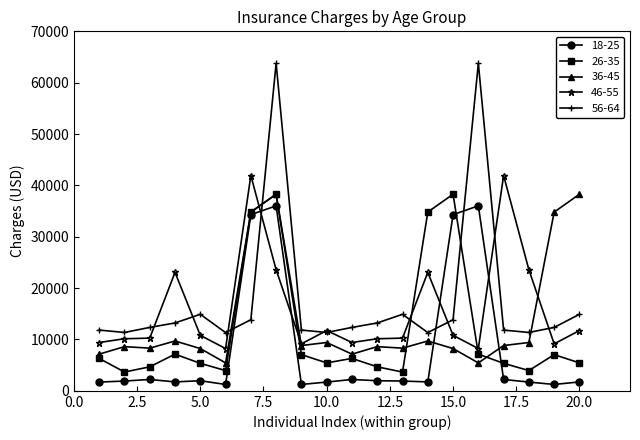

True or false: 26-35 and 56-64 cross at least once.

True